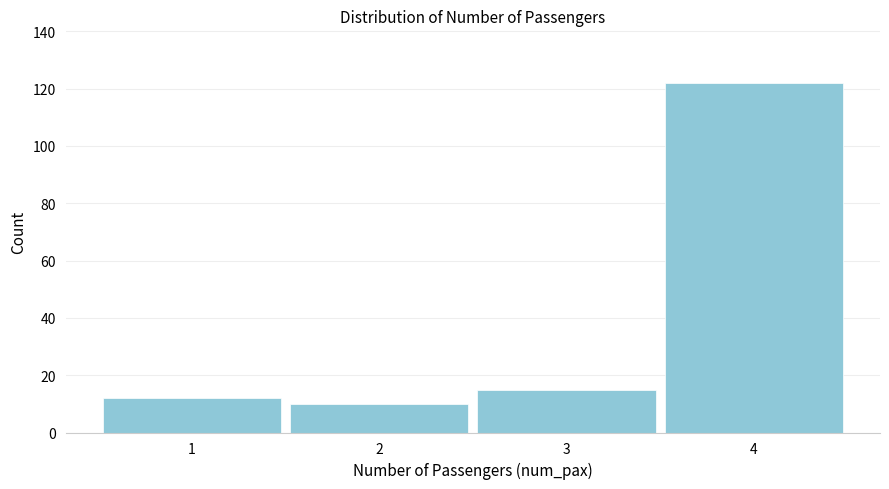

Reading left to right, transcribe all the data shown in this chart.

1=12	2=10	3=15	4=122